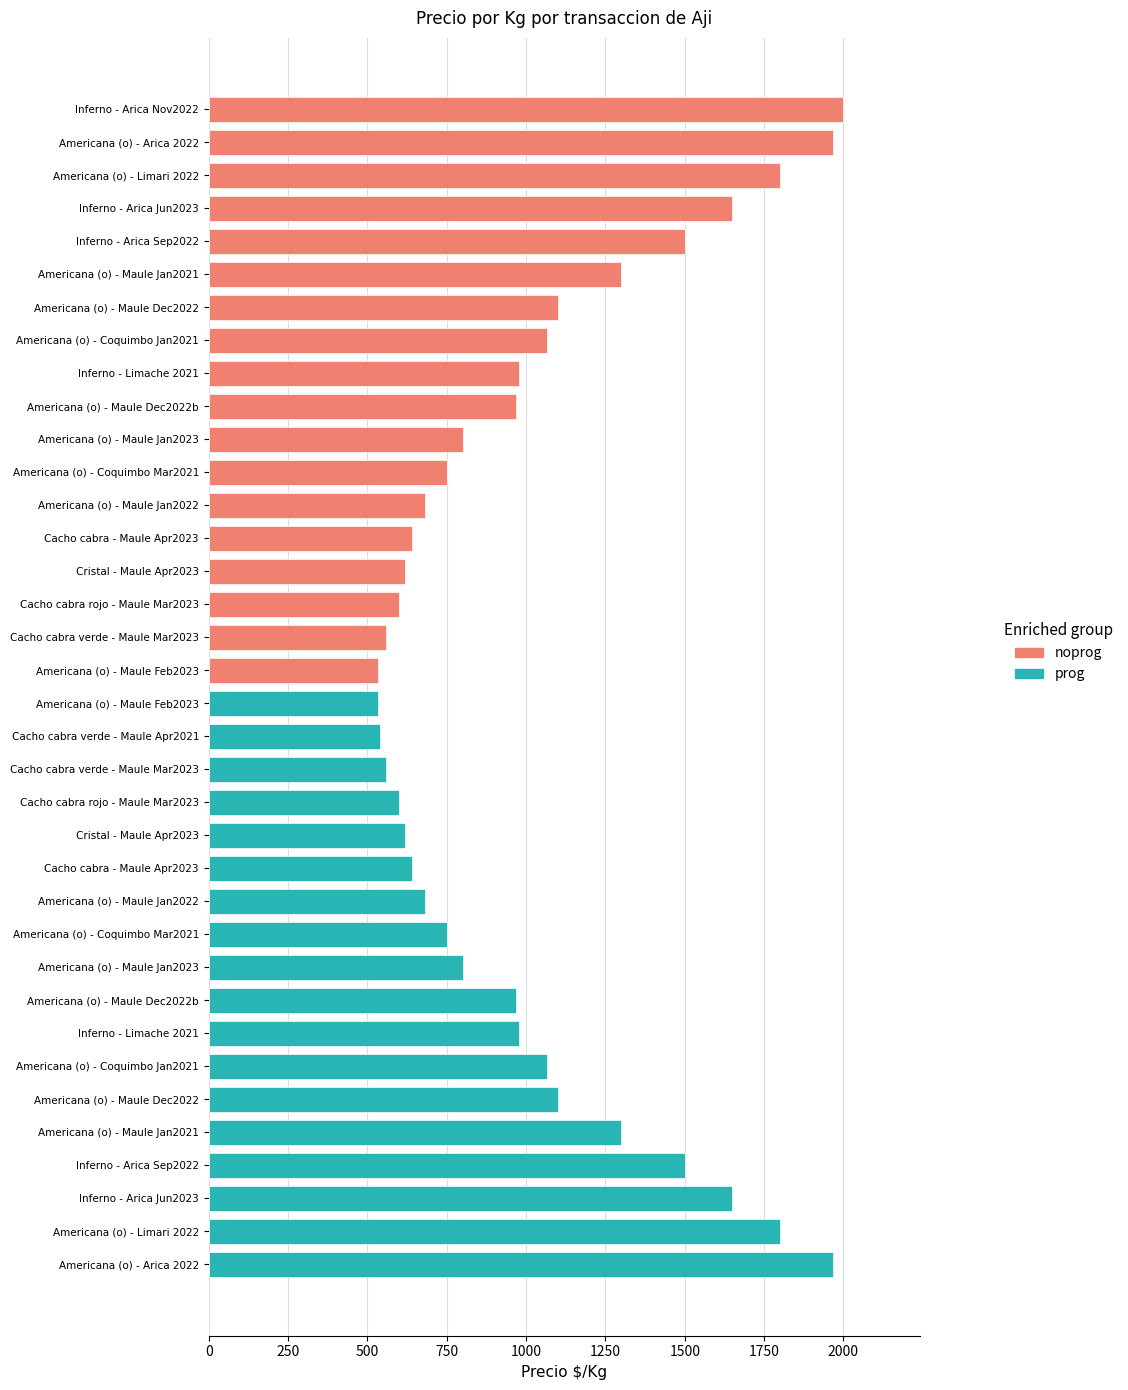

At 1, list the series in order from smallest to largest.

prog, noprog